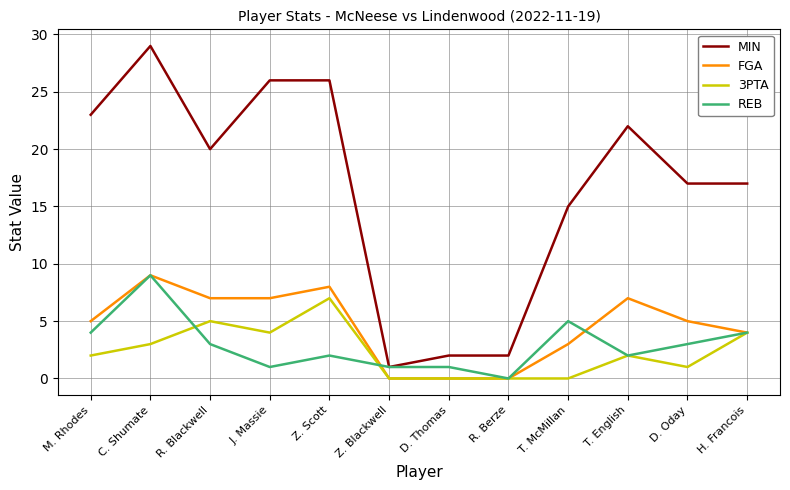

What position from the left is T. English?

10